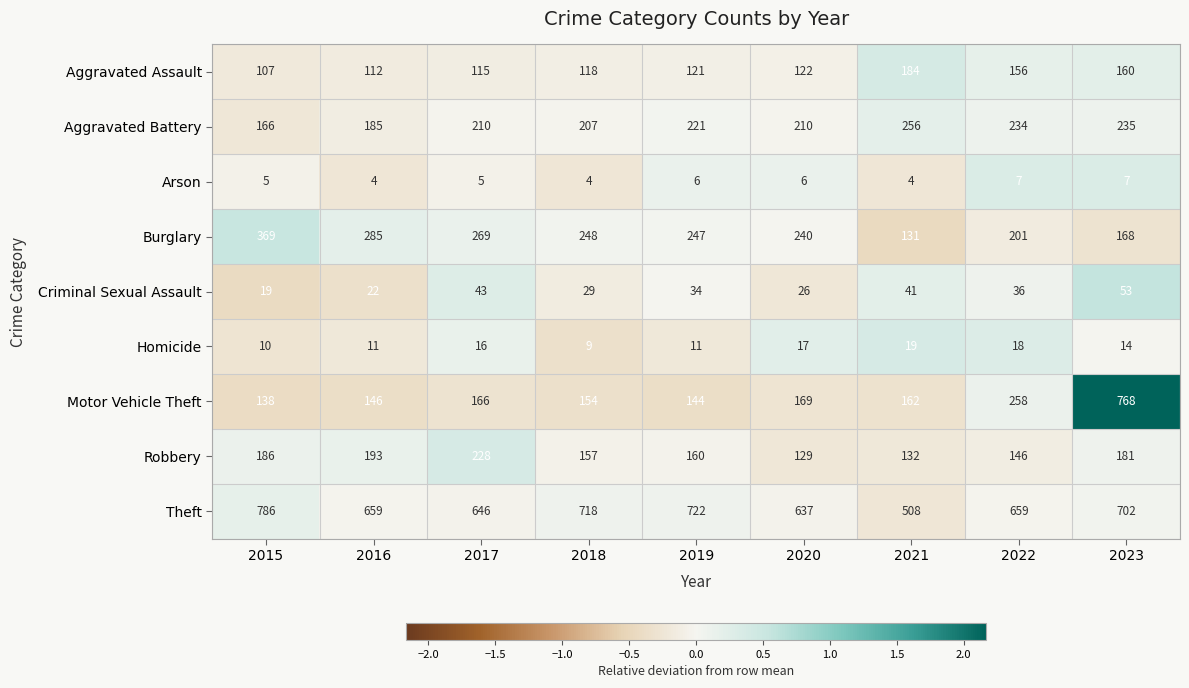

The Aggravated Assault series shows 75 at 2022. True or false?

False